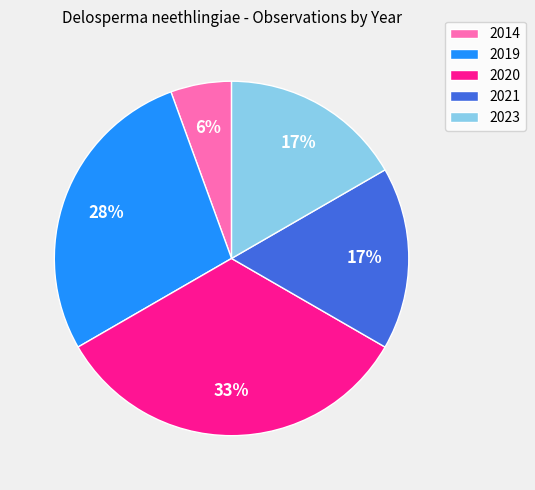

Does 2019 account for over 50% of the chart?

No